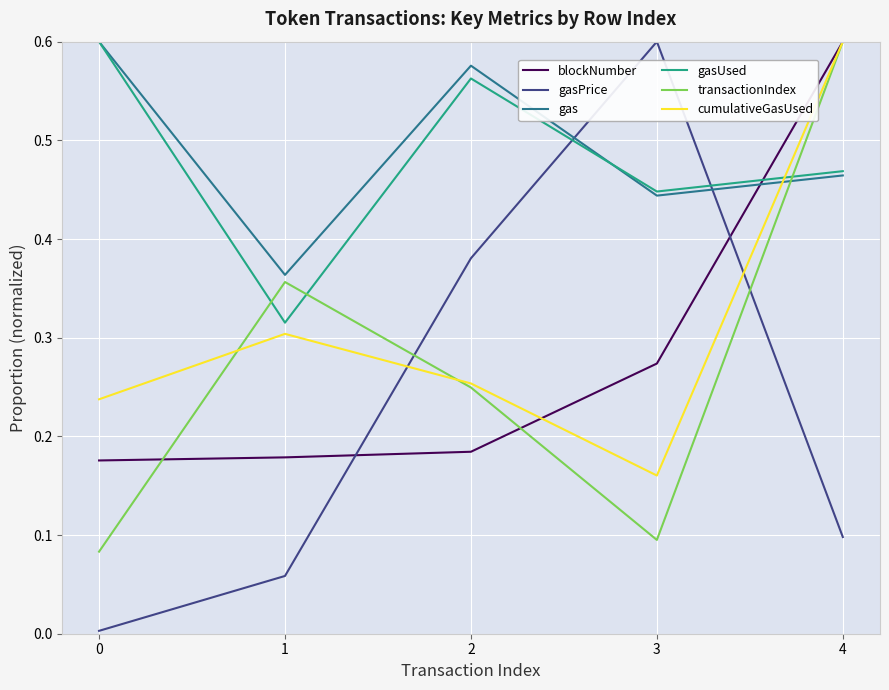

True or false: transactionIndex has more than 0 points higher than both neighbors.

True